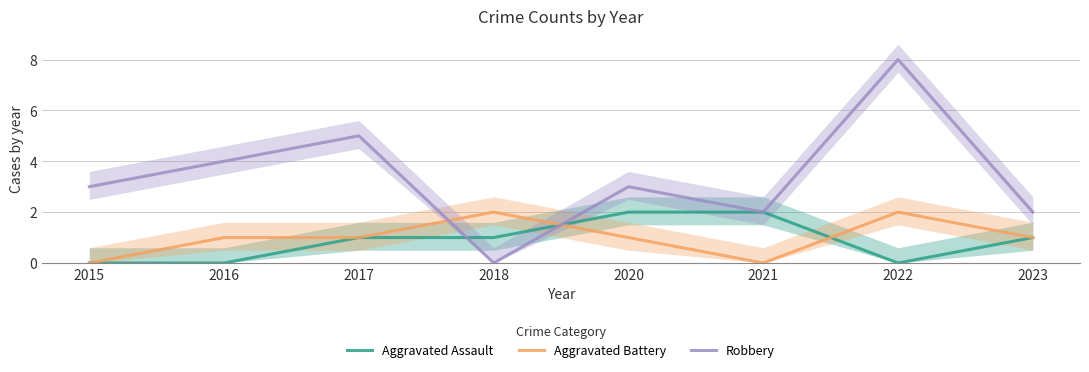

Between which two adjacent categories do Robbery and Aggravated Assault first intersect?

2017 and 2018